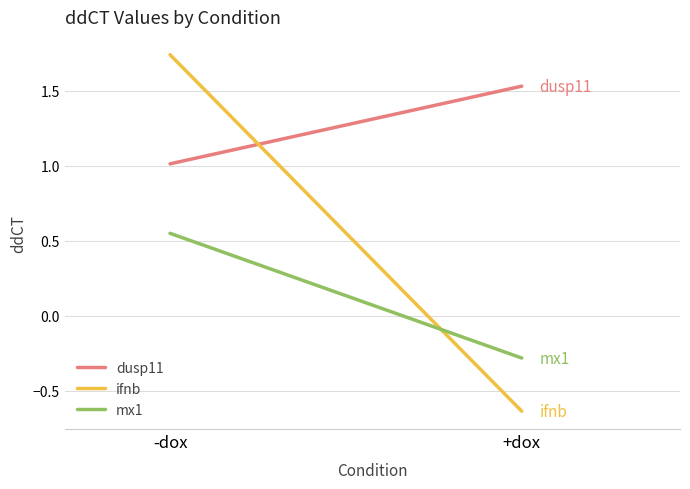

At which label is mx1 closest to 0?

+dox